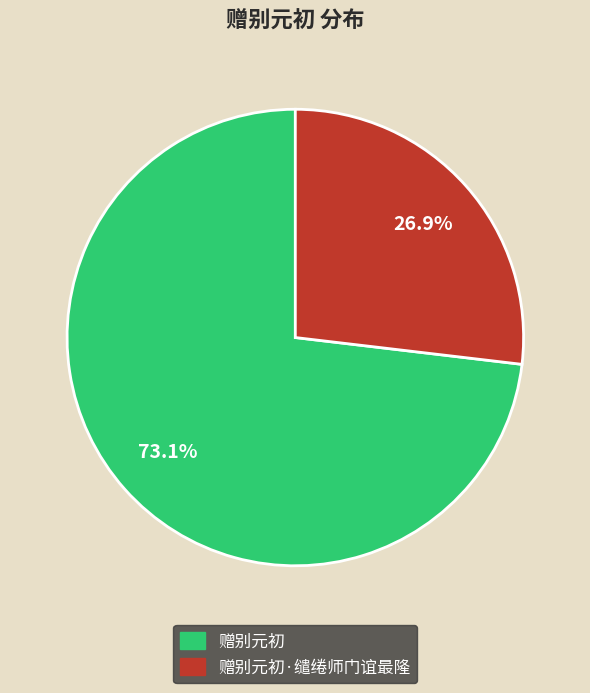

Does any single category account for the majority?

Yes